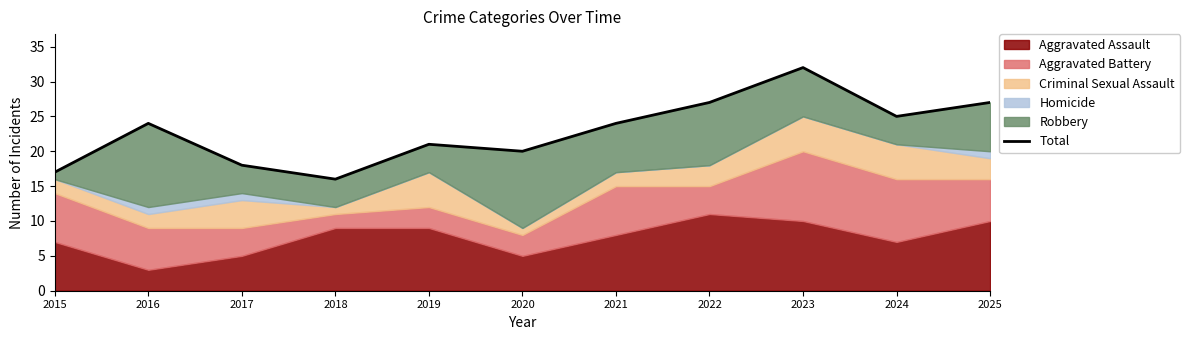

Reading left to right, list all the values displayed in this chart.

2015=17	2016=24	2017=18	2018=16	2019=21	2020=20	2021=24	2022=27	2023=32	2024=25	2025=27